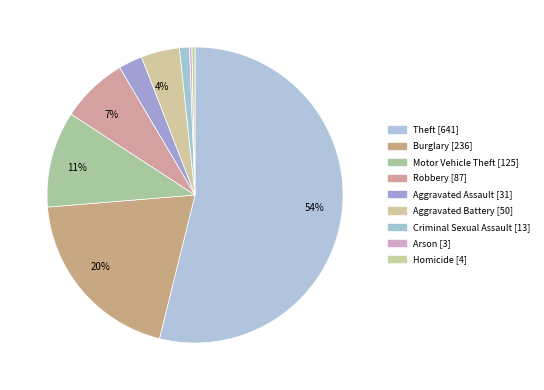

What percentage is the Criminal Sexual Assault slice, to the nearest percent?

1%